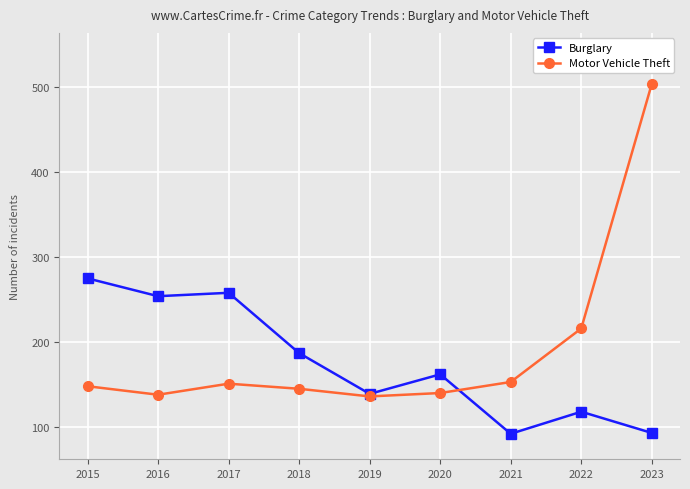

What is the minimum value for Burglary?

92